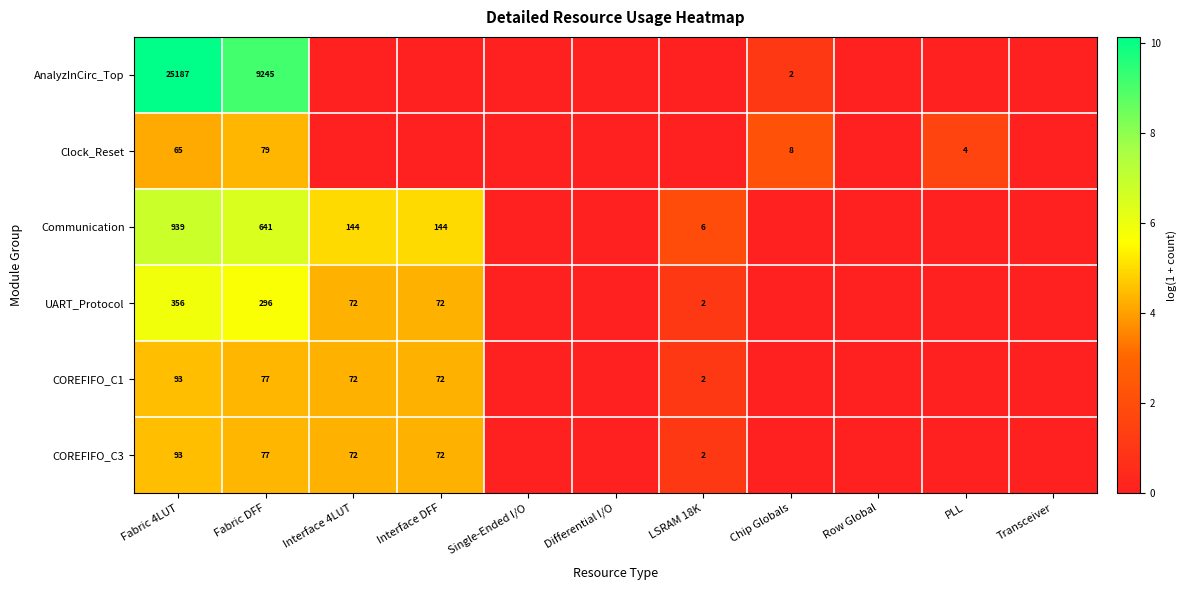

At which category is the sum across all series the highest?

Fabric 4LUT